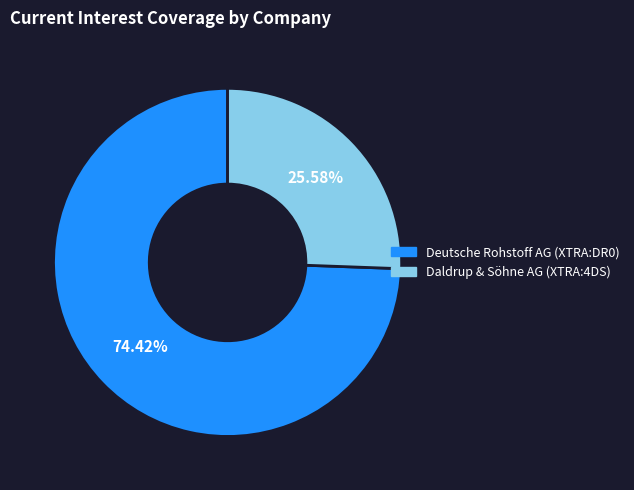

Is there a majority slice in this chart?

Yes